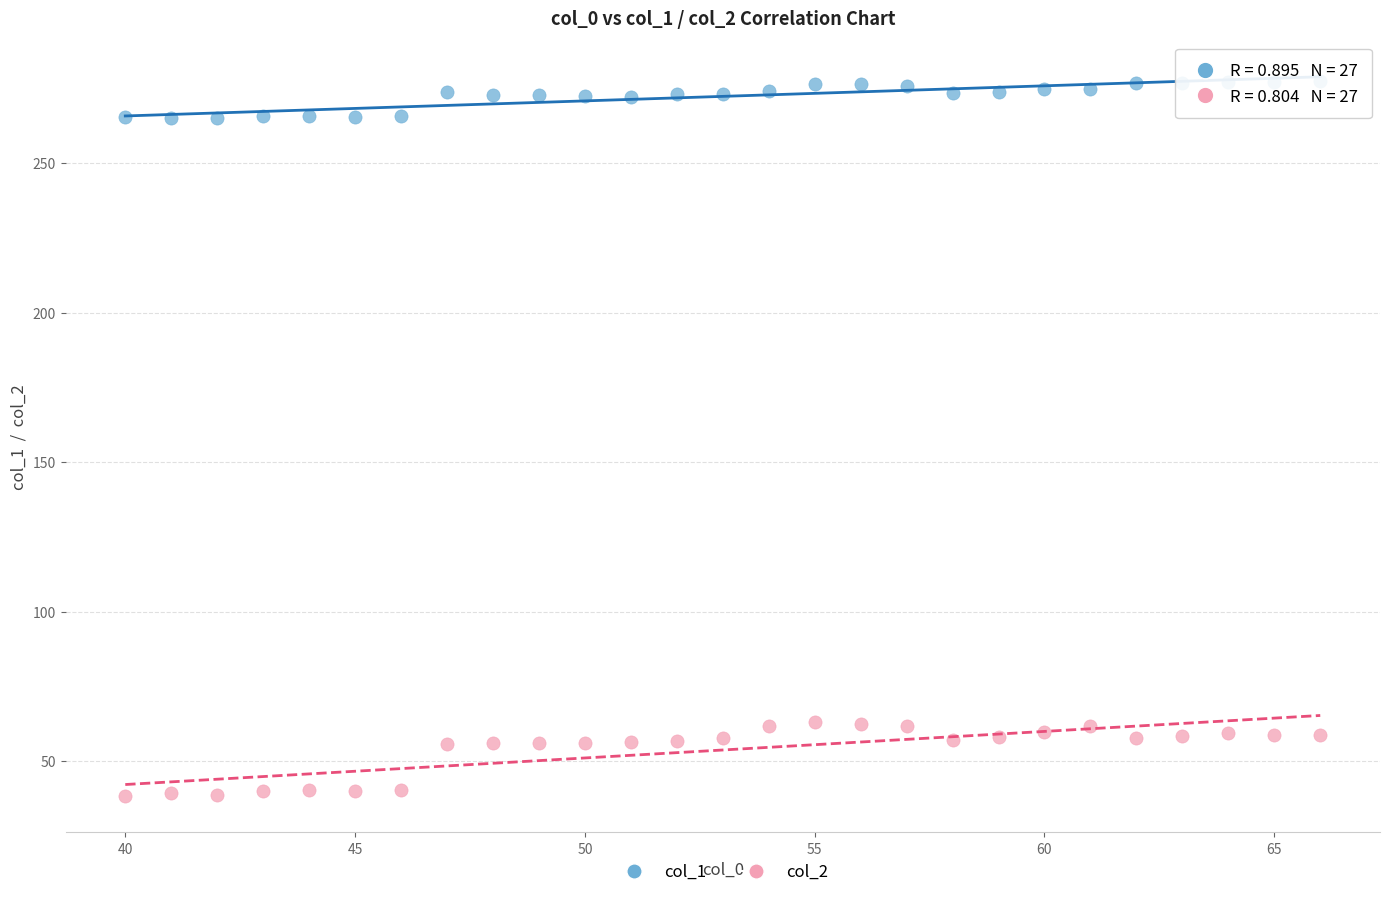

Across all data points, what is the range of X values (max minus min)?

26.0